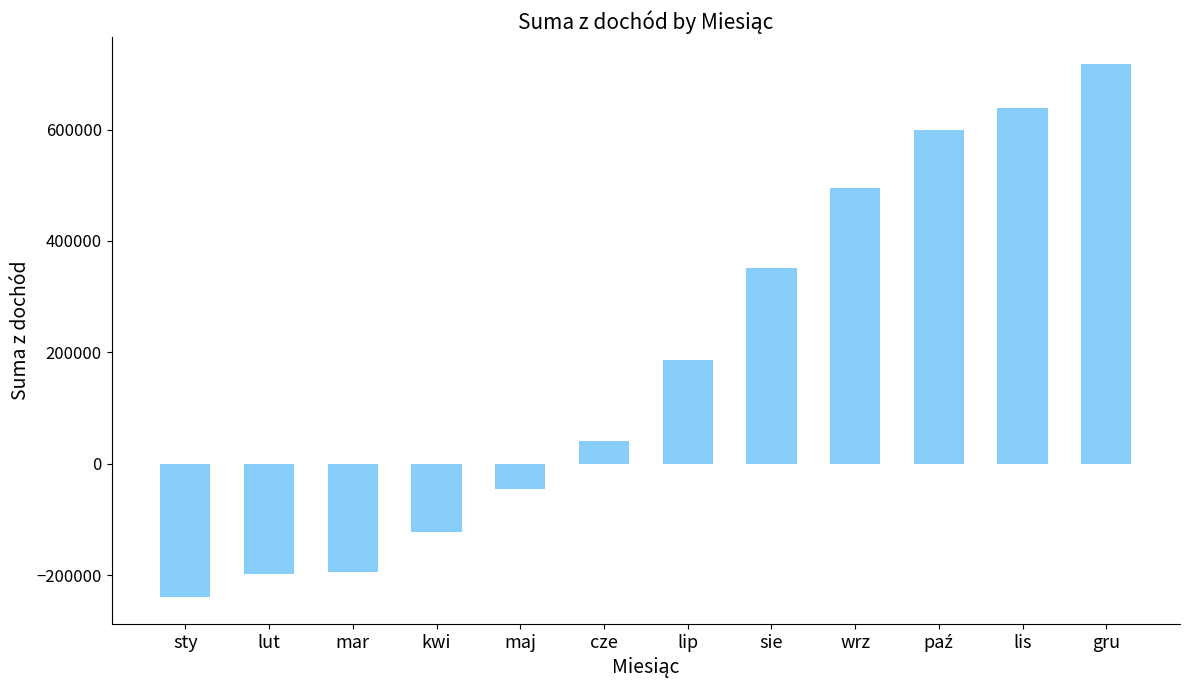

What is the change in value from kwi to gru?

+840160